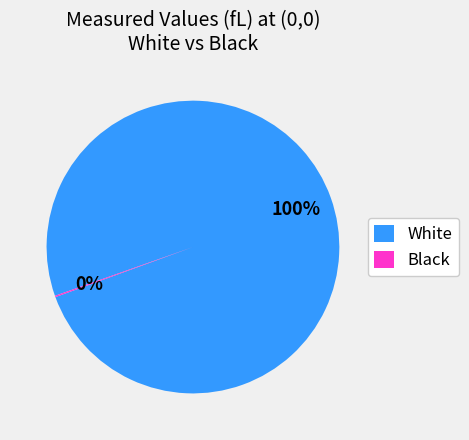

What percentage is the White slice, to the nearest percent?

100%